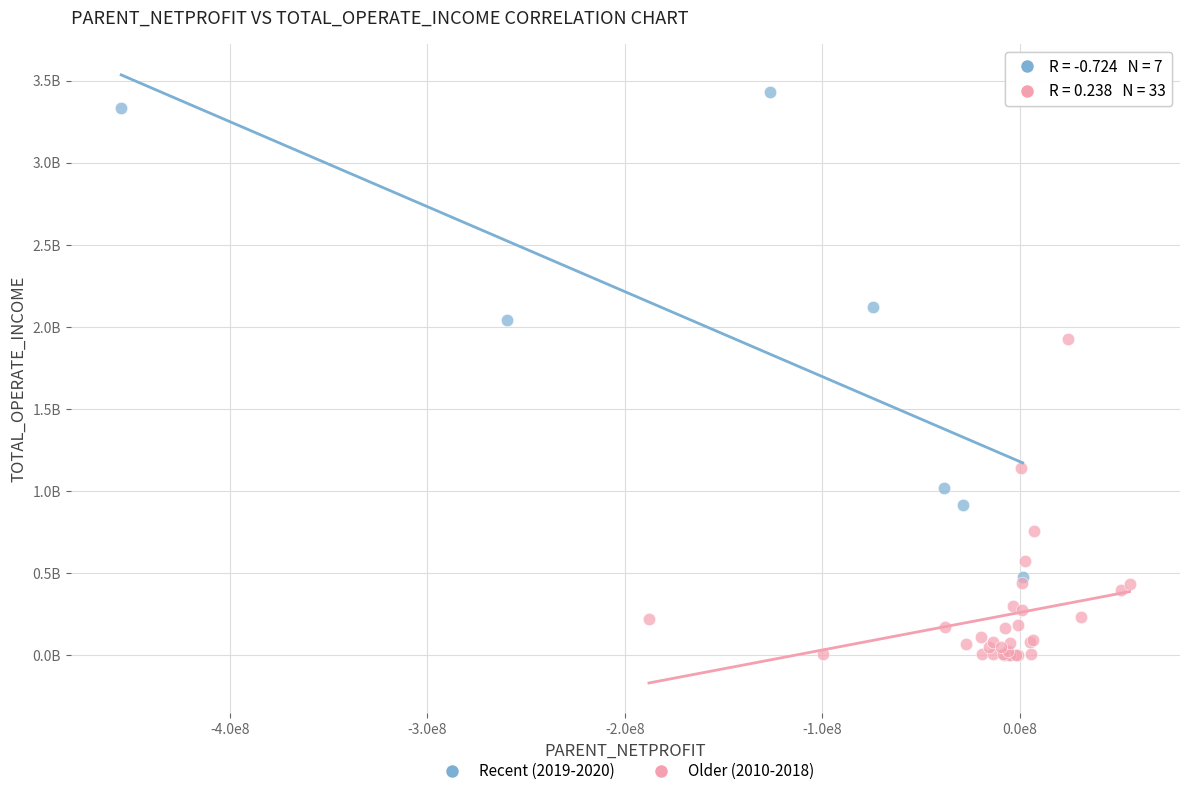

What are all the series names shown in the legend?

Recent (2019-2020), Older (2010-2018)